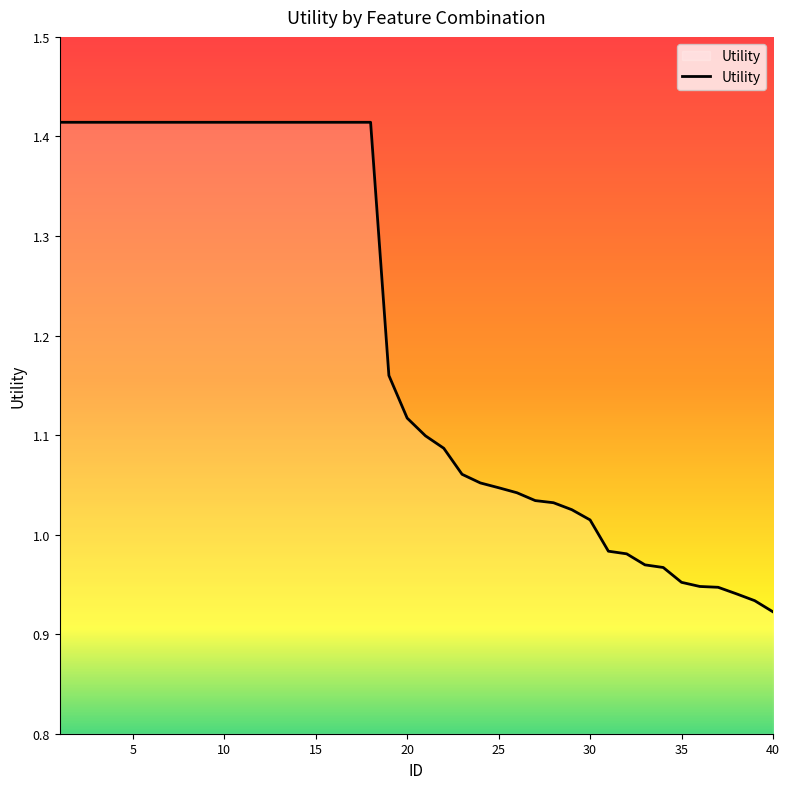

What is the difference between the second highest and minimum values?

0.5